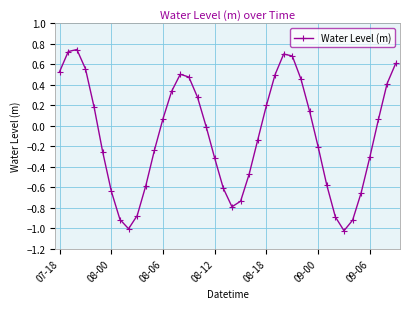

What is the sum of all values?

-4.0